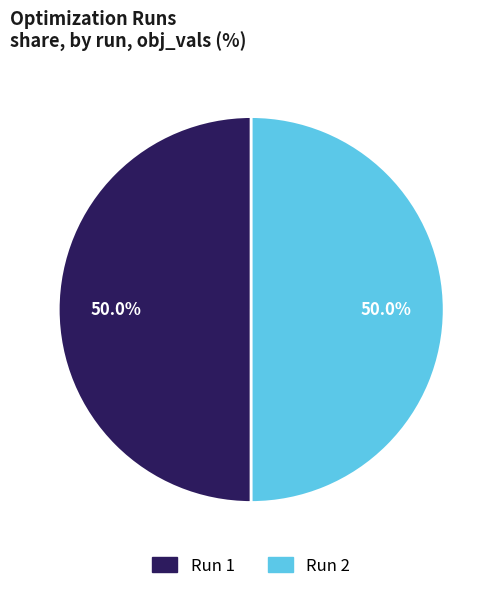

Combined, what portion of the pie is Run 2 and Run 1?

100.0%